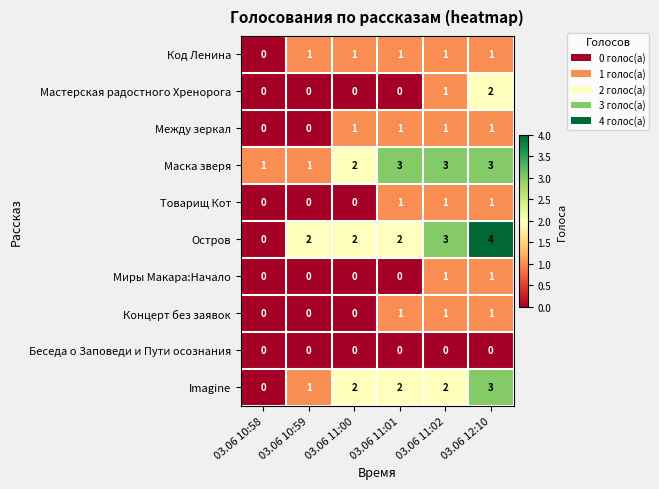

At how many categories does at least one series exceed 0?

6